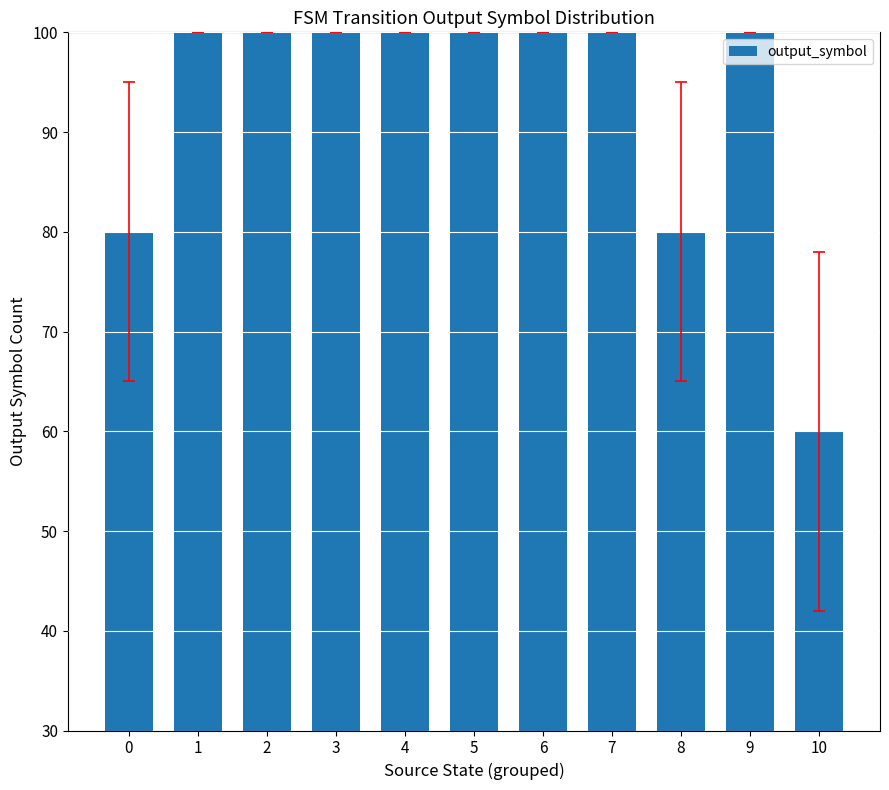

Are the bars grouped side by side (vs. stacked)?

No